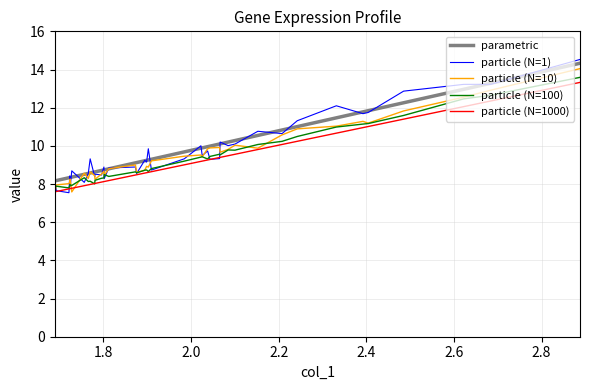

What is the smallest value displayed?

7.5